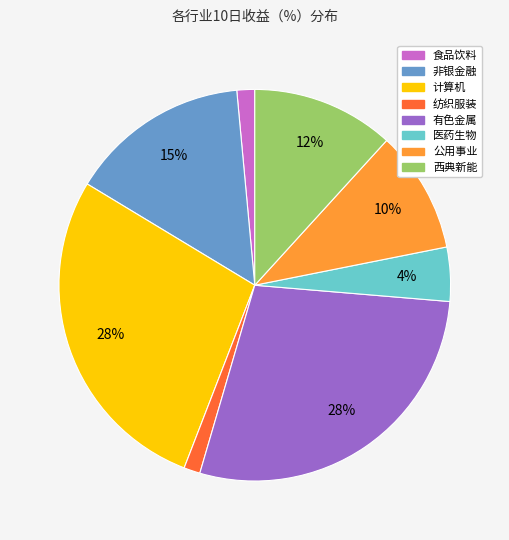

Does any single category account for the majority?

No